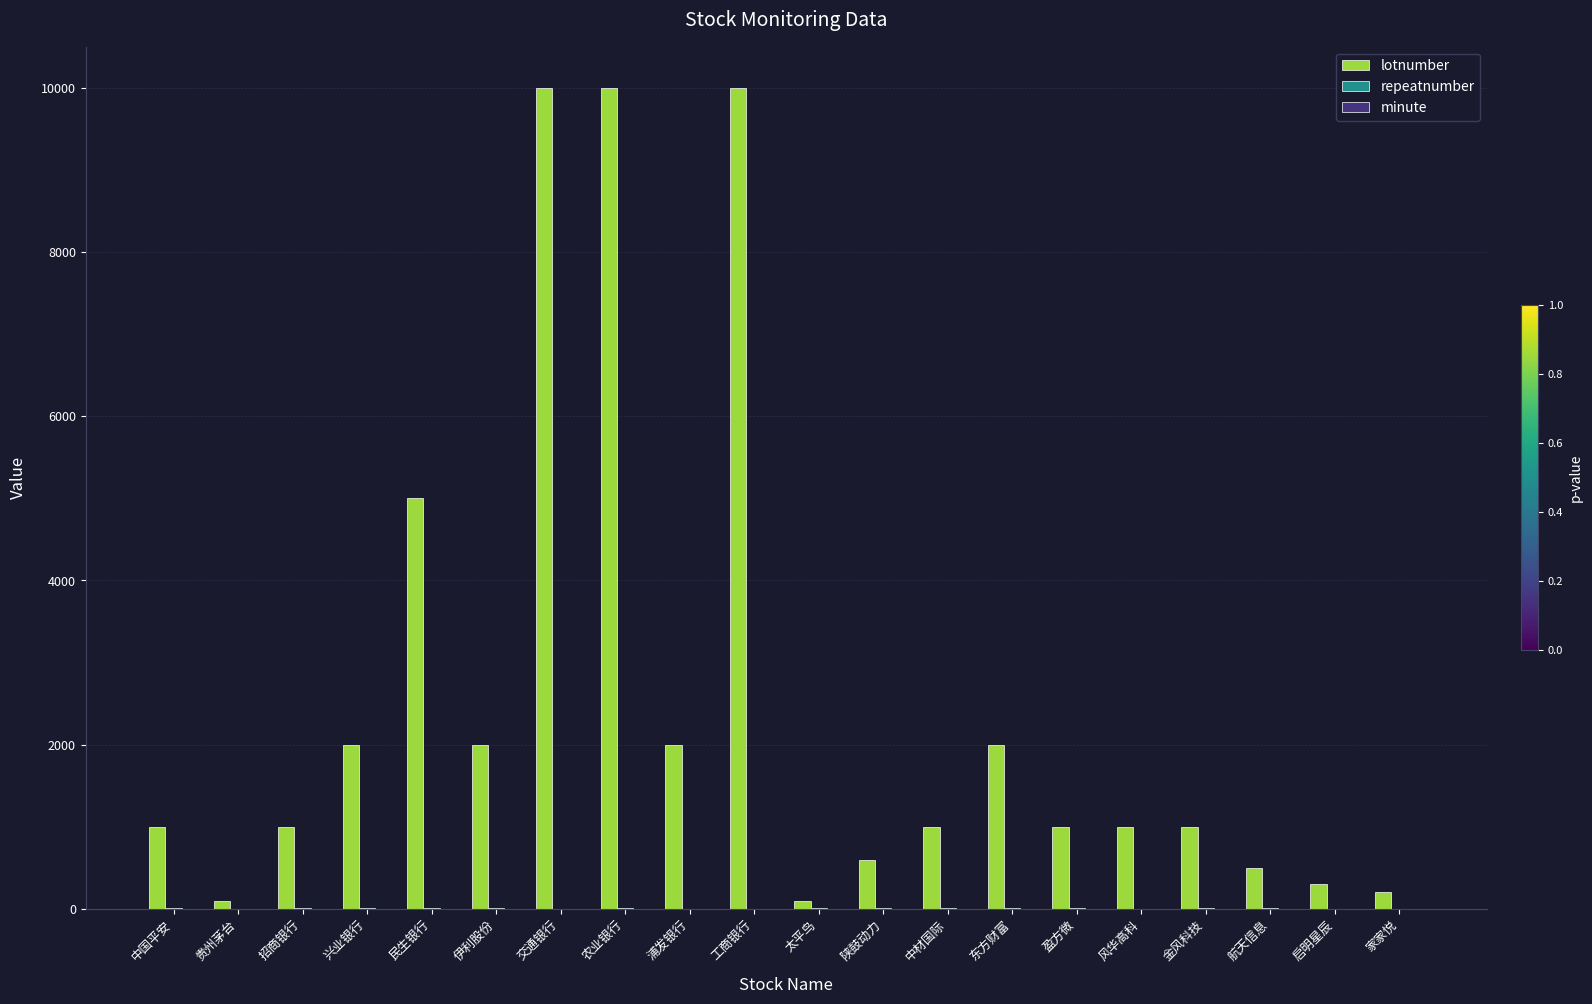

True or false: lotnumber has a value of 245 at 风华高科.

False